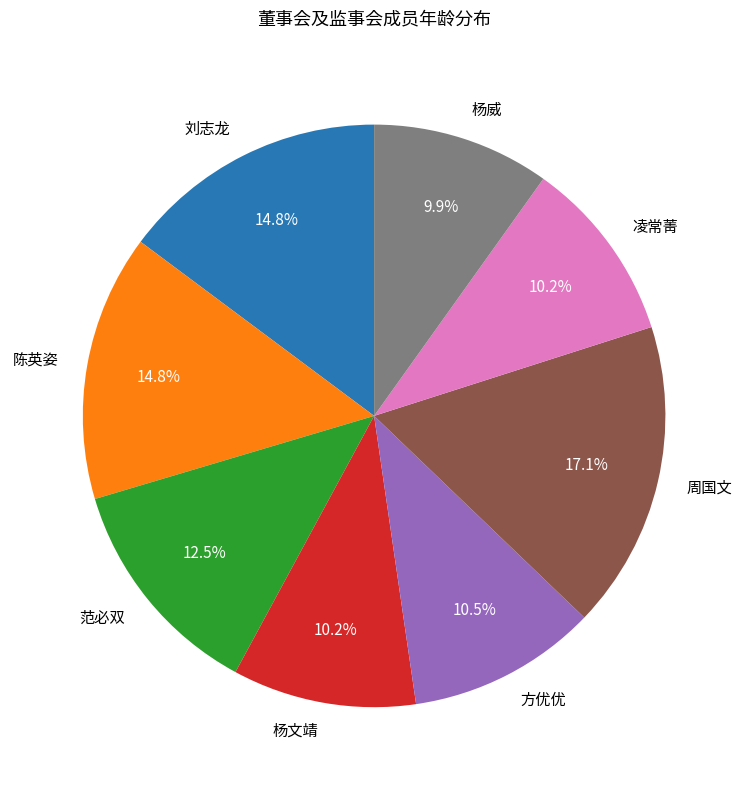

Which category has the biggest portion of the pie?

周国文